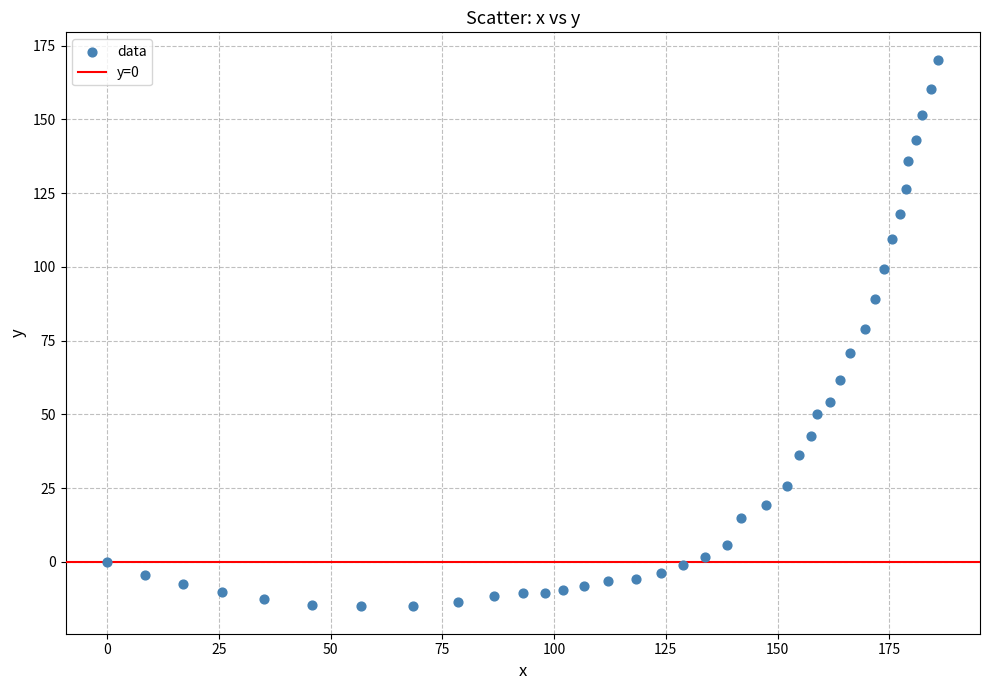

What is the range of X values (max minus min)?

186.0